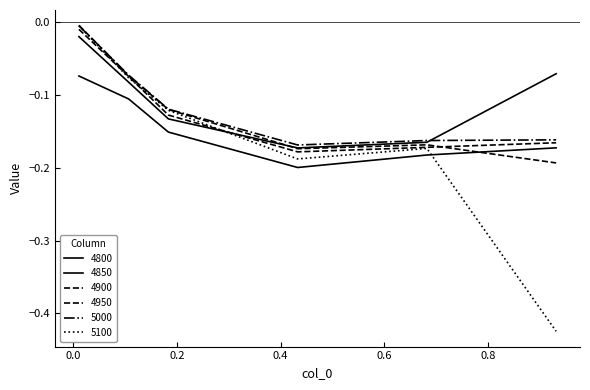

Reading right to left, transcribe all the data shown in this chart.

4800: -0.2	-0.2	-0.2	-0.2	-0.1	-0.1
4850: -0.1	-0.2	-0.2	-0.1	-0.1	-0.0
4900: -0.2	-0.2	-0.2	-0.1	-0.1	-0.0
4950: -0.2	-0.2	-0.2	-0.1	-0.1	-0.0
5000: -0.2	-0.2	-0.2	-0.1	-0.1	-0.0
5100: -0.4	-0.2	-0.2	-0.1	-0.1	-0.0